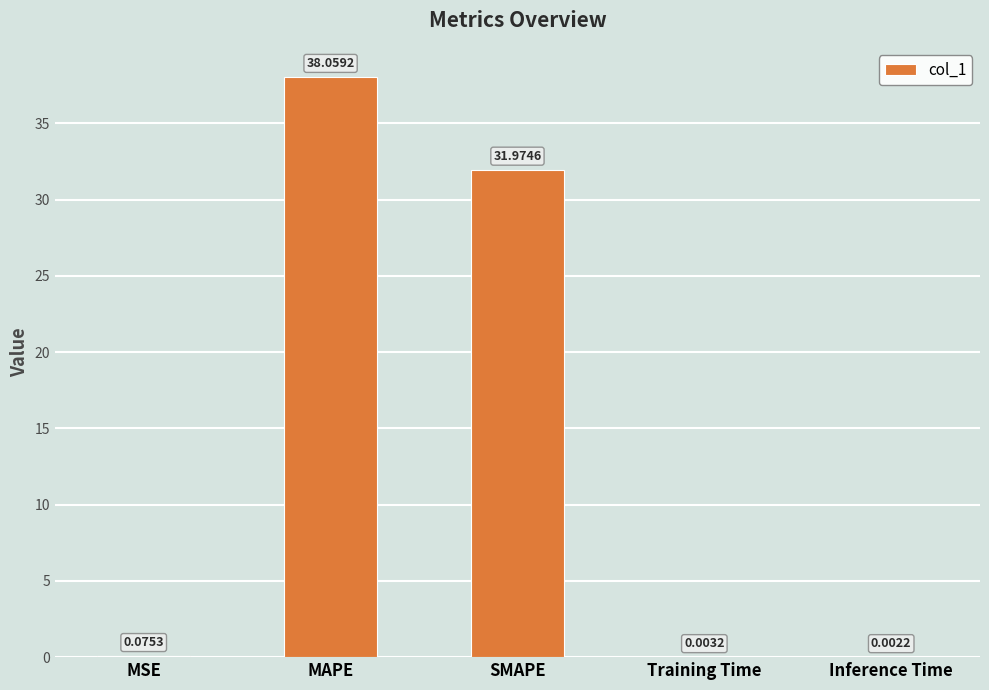

Are the bars horizontal?

No